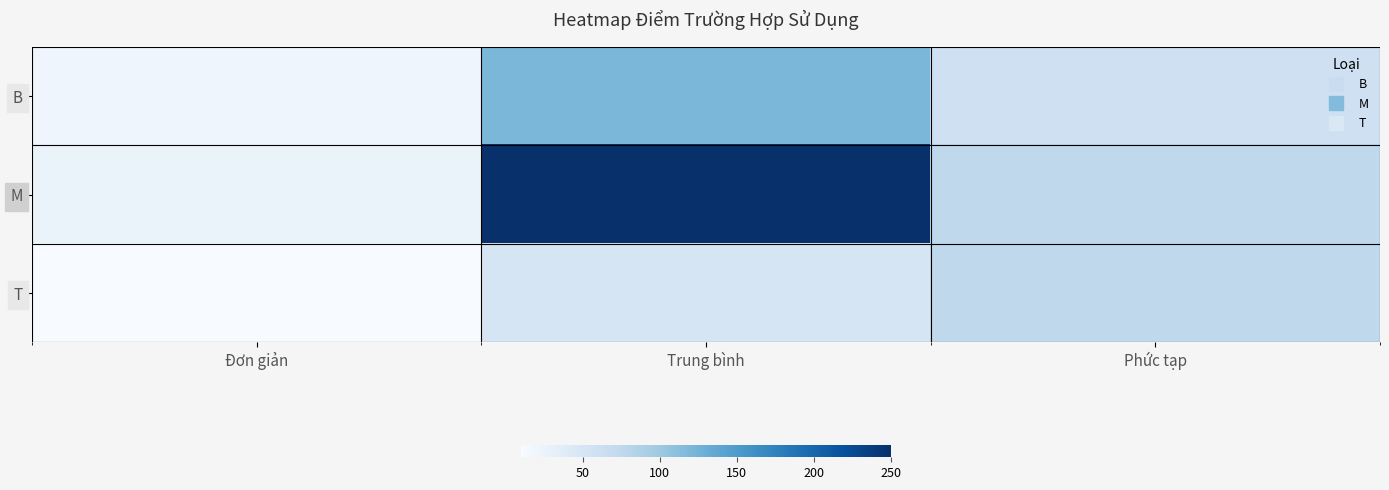

Which series has the largest range (max minus min)?

M